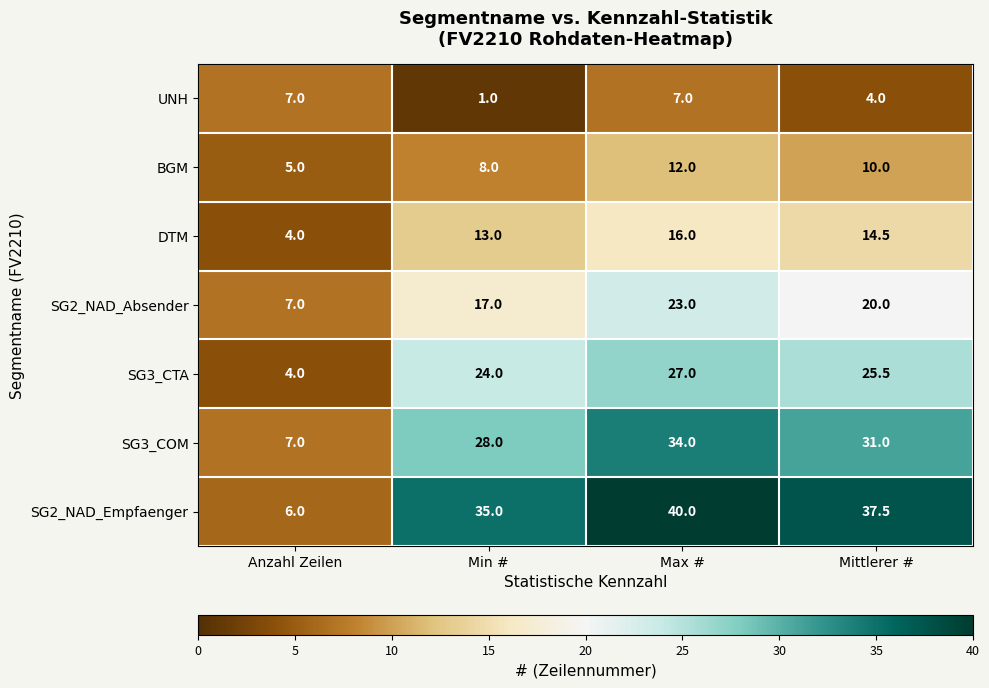

How many values in the DTM series exceed 14?

2